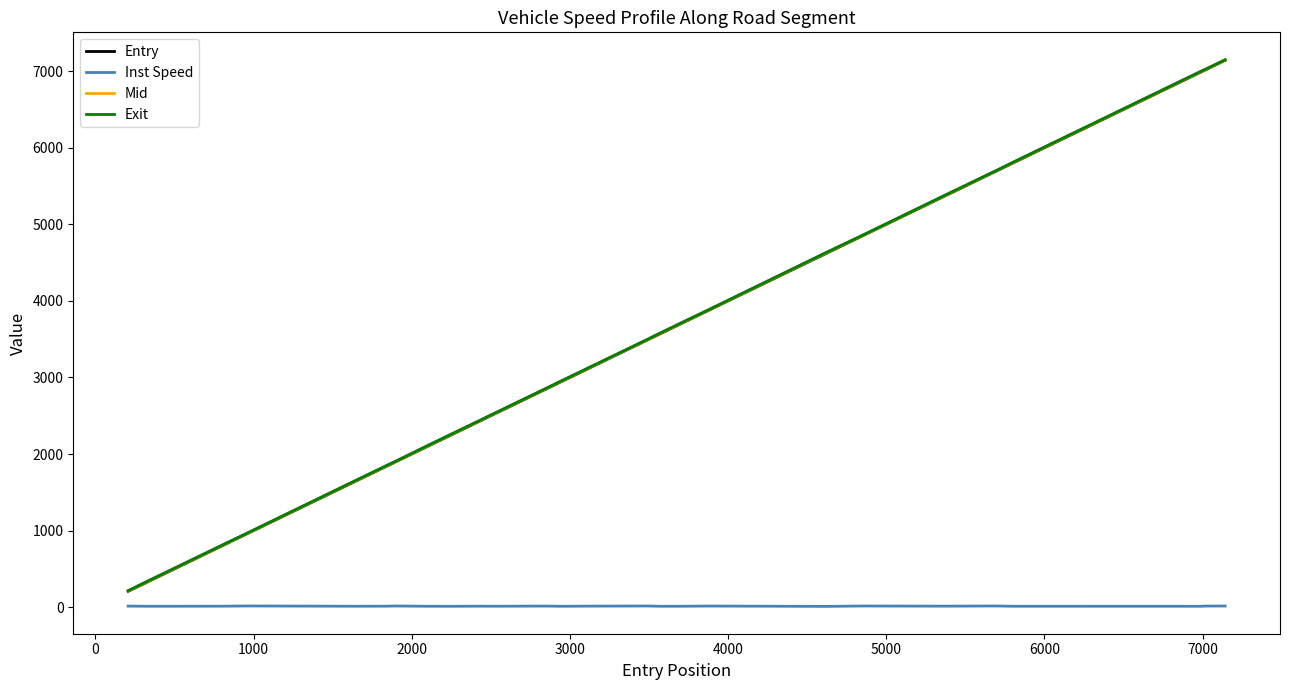

True or false: Entry and Inst Speed cross at least once.

False